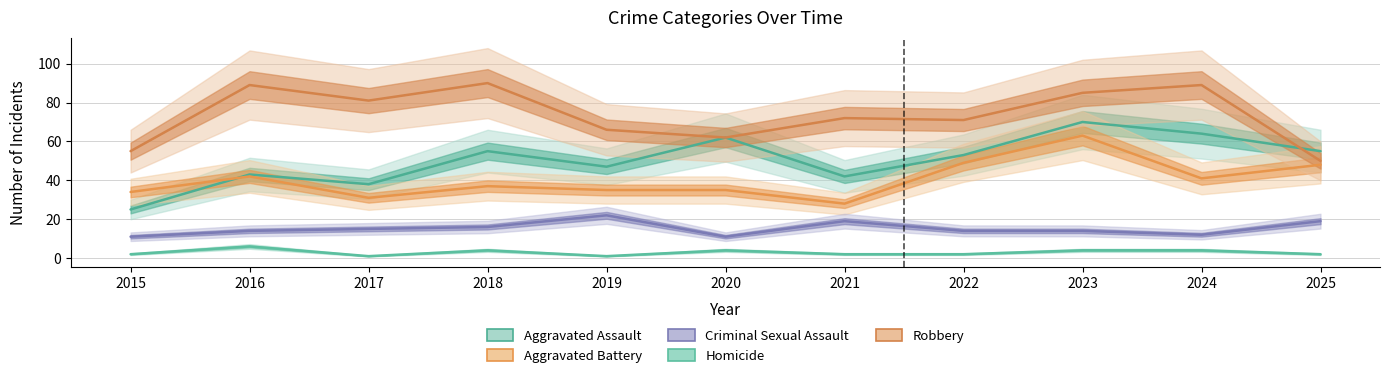

True or false: Criminal Sexual Assault and Homicide intersect in this chart.

False